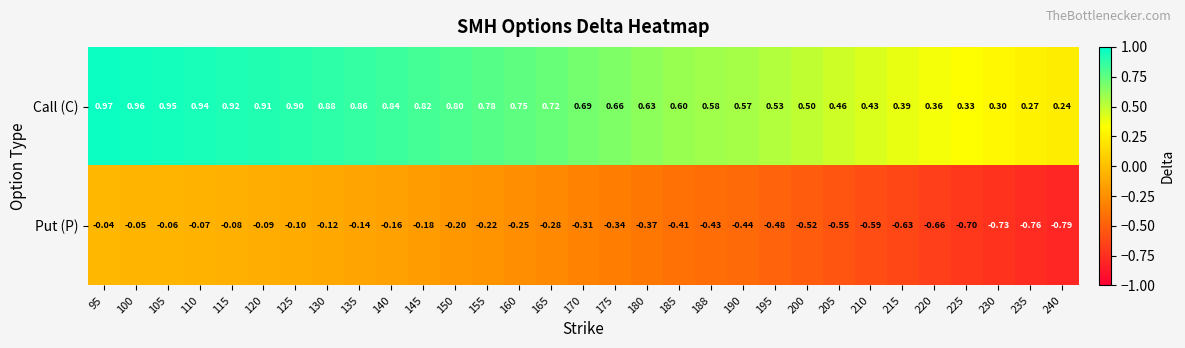

Is the value of Put (P) at 105 greater than the value of Call (C) at 175?

No